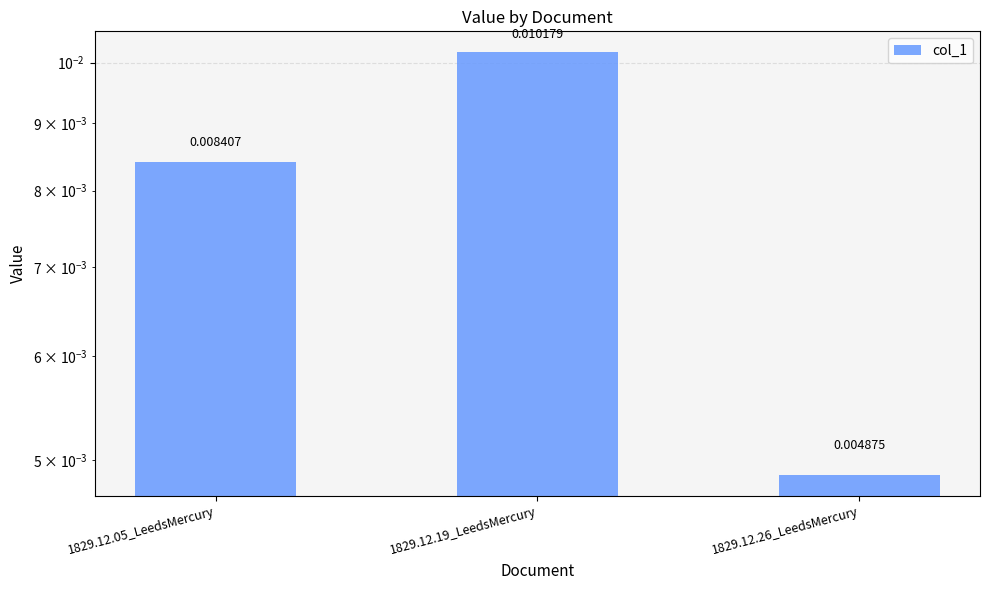

Does the chart contain stacked bars?

No